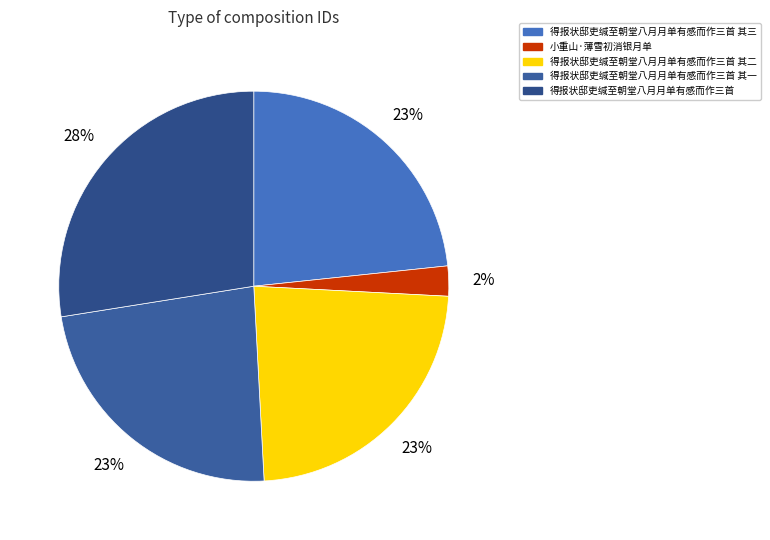

Does any single category account for the majority?

No